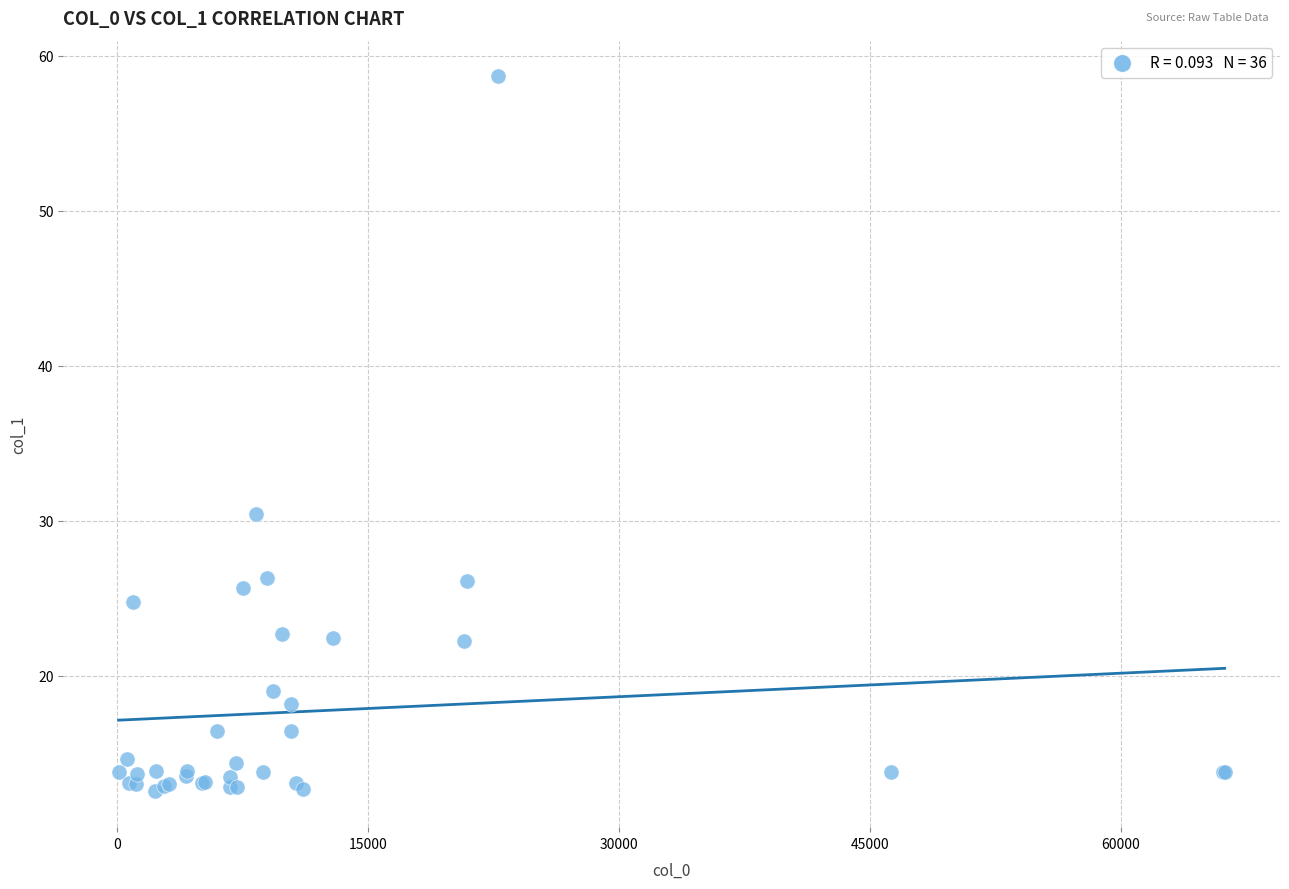

What Y value in the scatter plot is closest to 35?

30.5